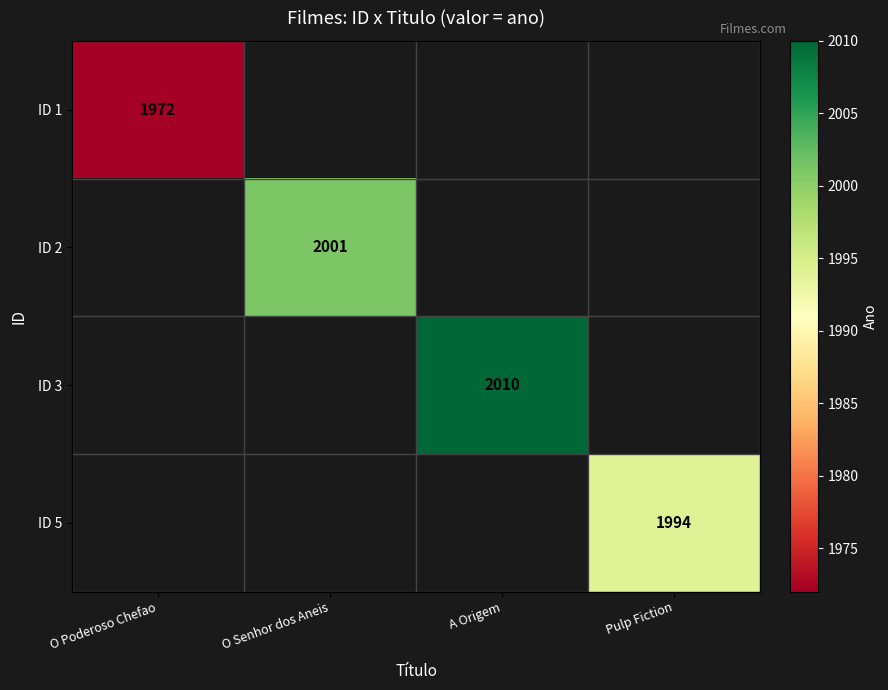

True or false: ID 5 has a value of 1994 at Pulp Fiction.

True